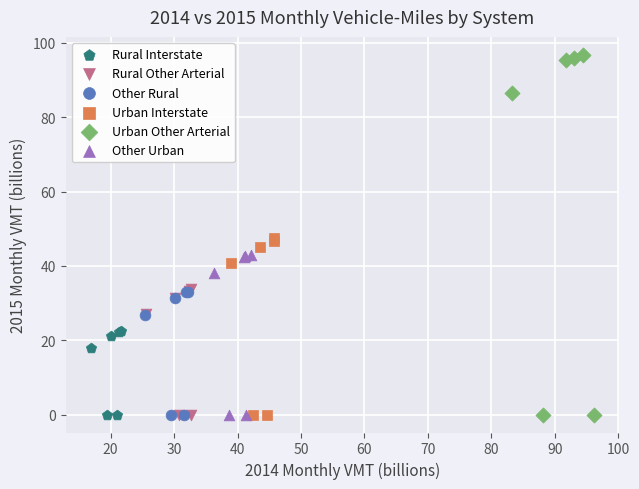

Which series has the largest Y range (max minus min)?

Urban Other Arterial